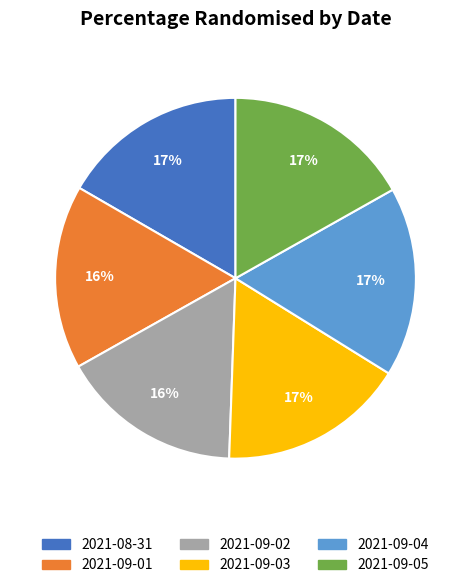

How many slices are in this pie chart?

6